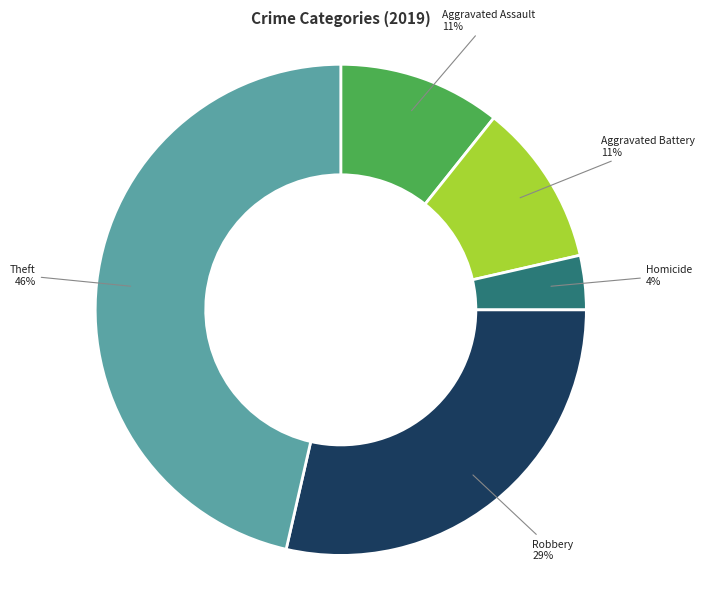

To the nearest percent, what is the average slice percentage?

20%